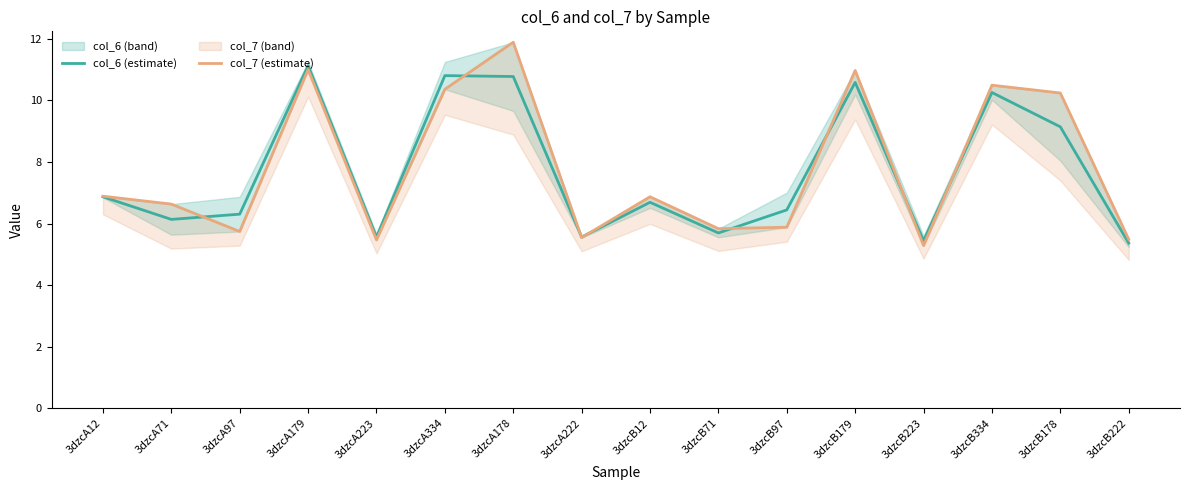

Where is the first local maximum for col_7 (estimate)?

3dzcA179